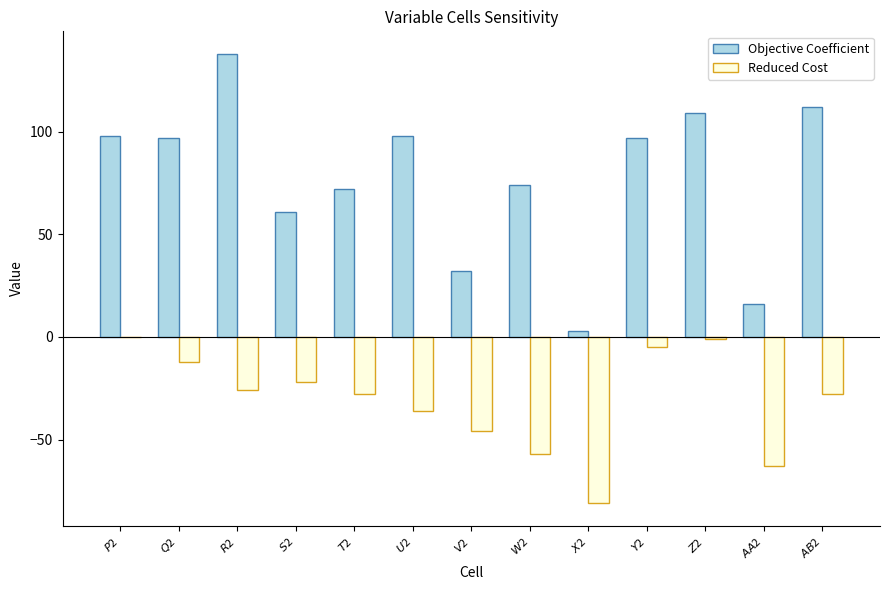

Where does the Objective Coefficient series first go above 97?

$P$2